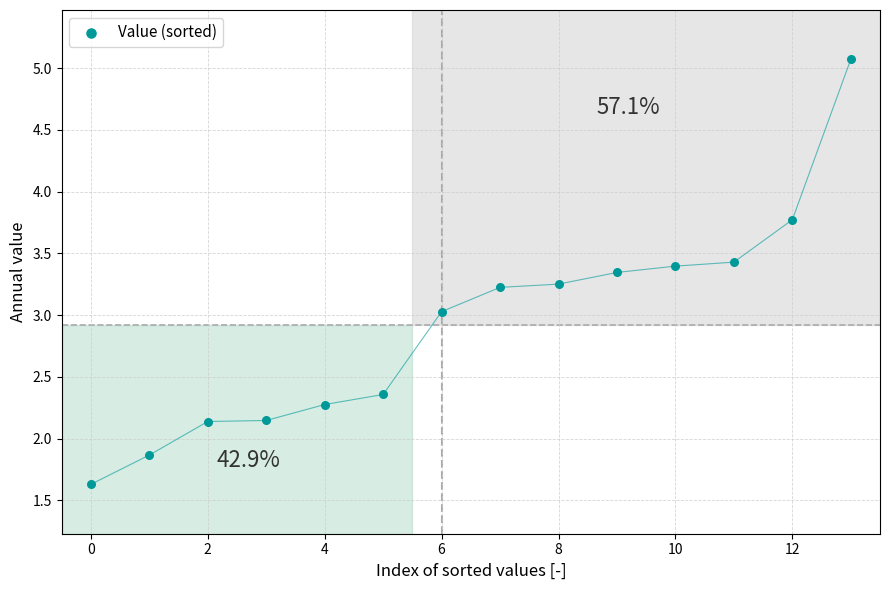

What is the range of Y values (max minus min)?

3.4